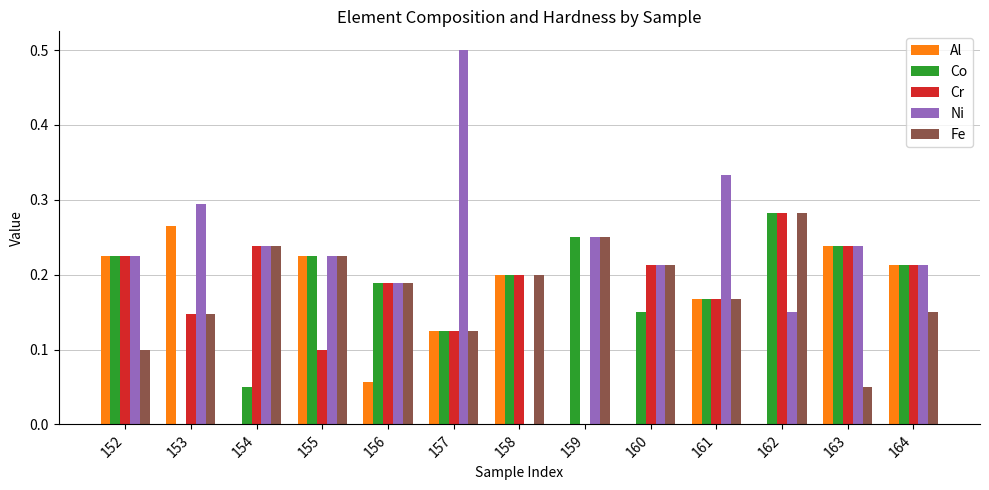

What is the sum of the Co values at 163 and 152?

0.5